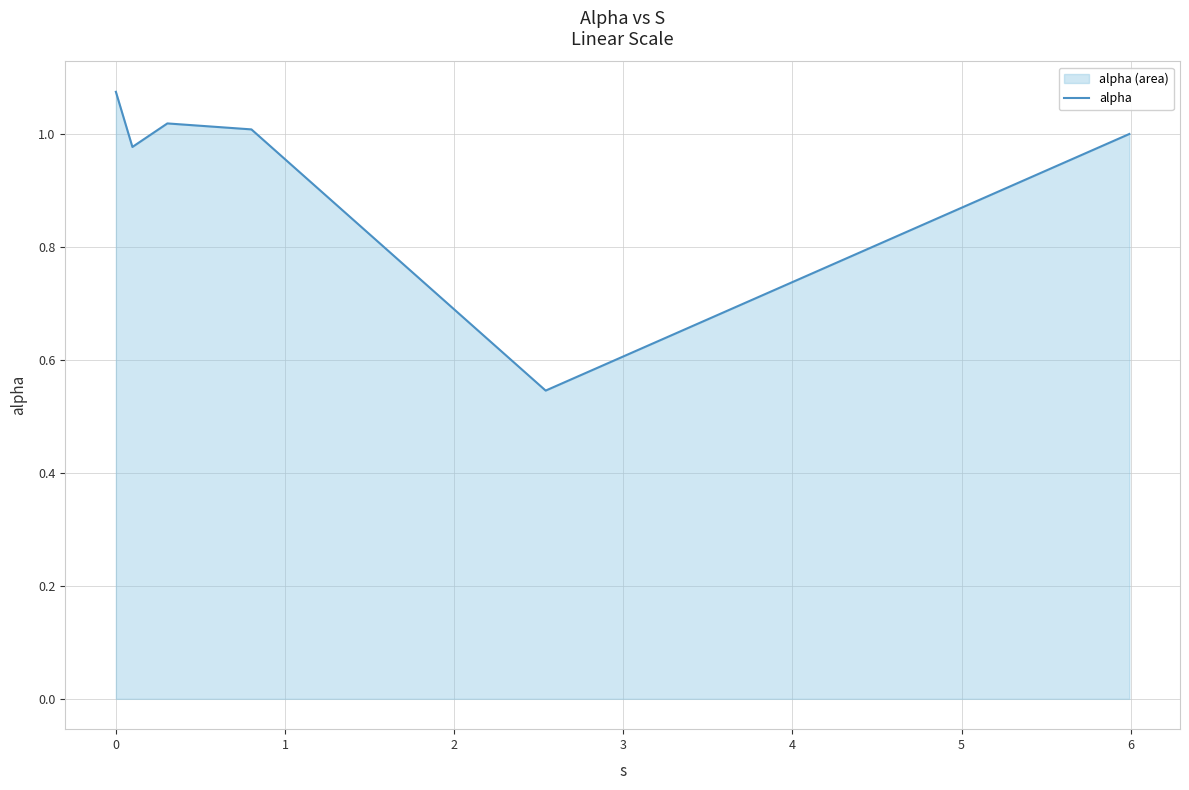

How many lines are shown in the chart?

1